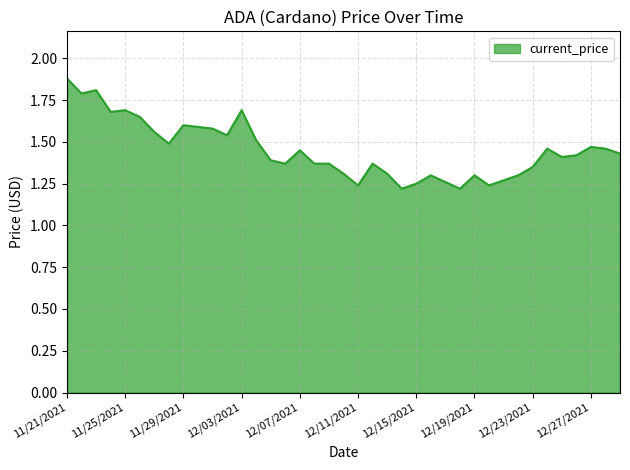

What is the difference between the maximum and minimum values?

0.7